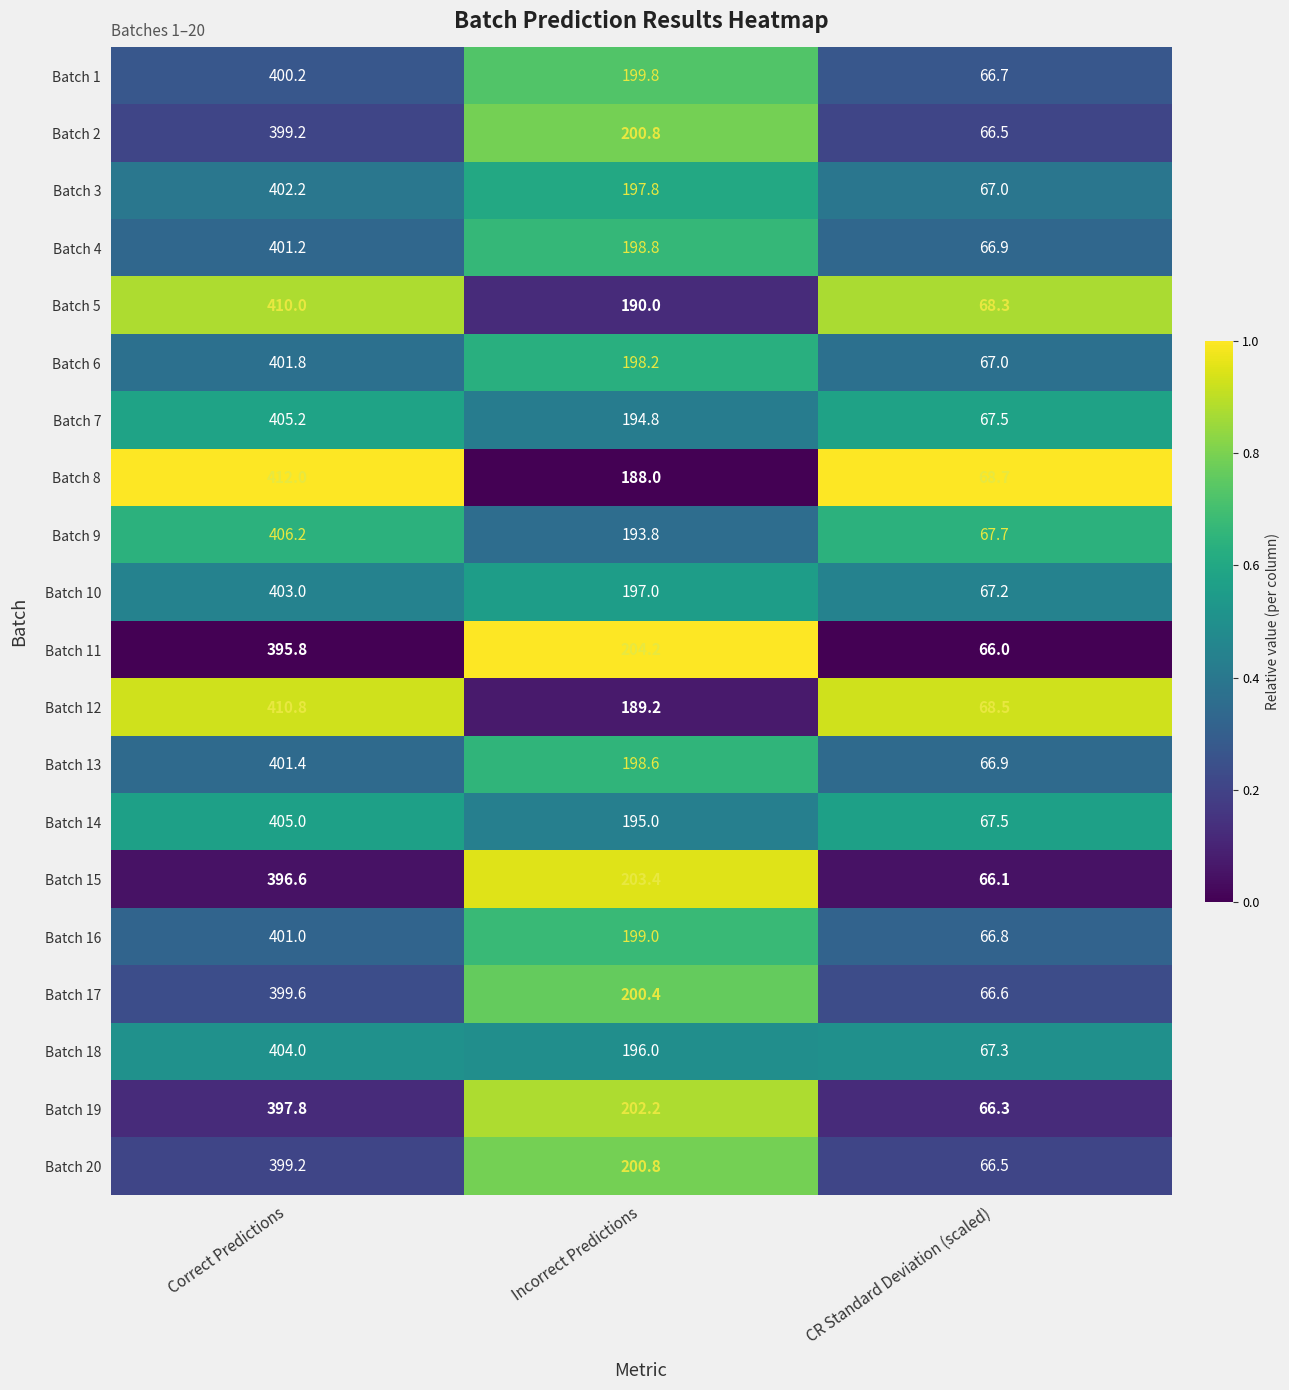

What is the spread (max minus min) of values at Correct Predictions?

16.2